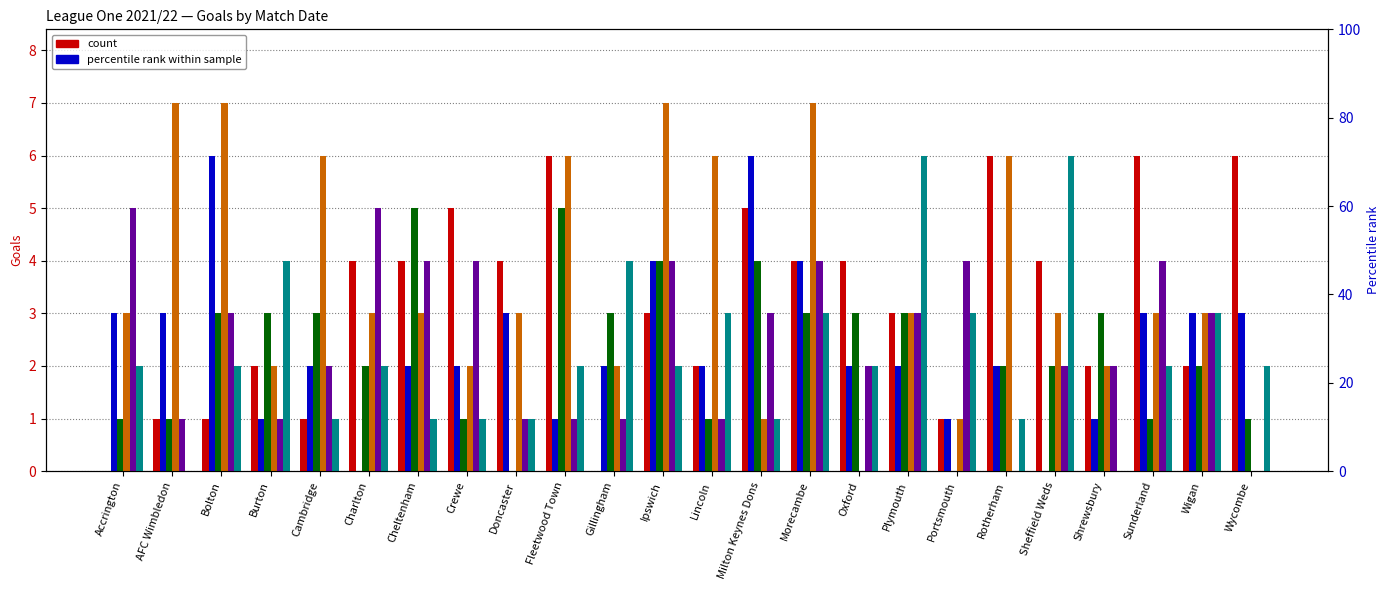

Which series has the largest range (max minus min)?

X2021.09.11